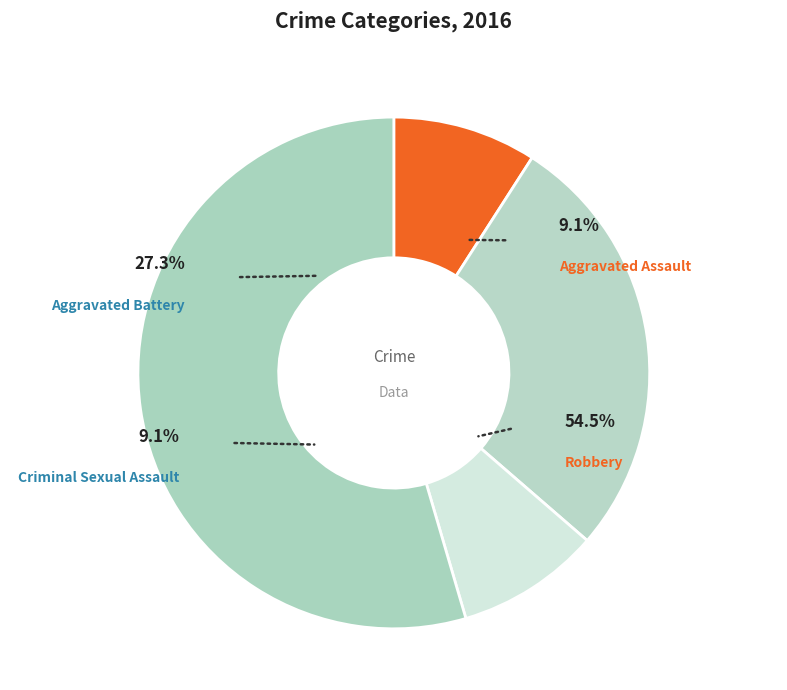

What is the ratio of the value at Robbery to the value at Aggravated Assault?

6.0